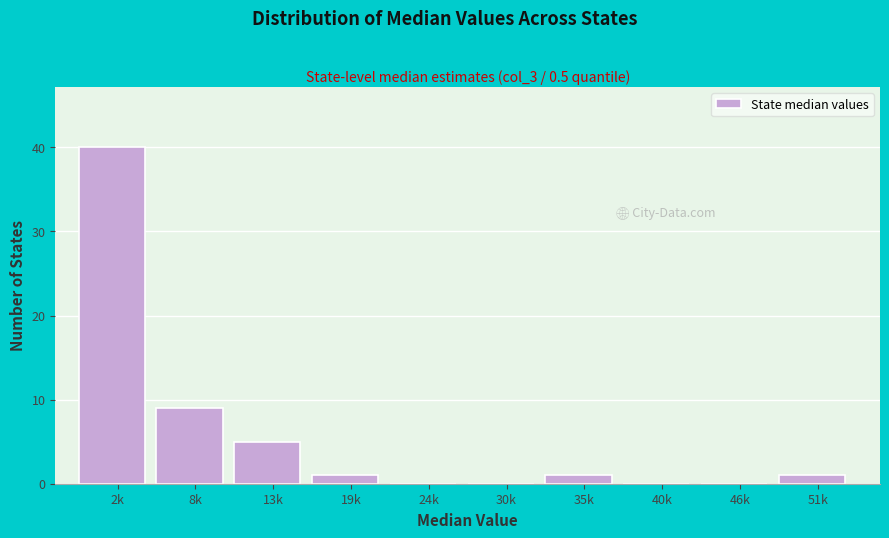

Reading left to right, extract all data points from this chart.

2k=40	8k=9	13k=5	19k=1	24k=0	30k=0	35k=1	40k=0	46k=0	51k=1